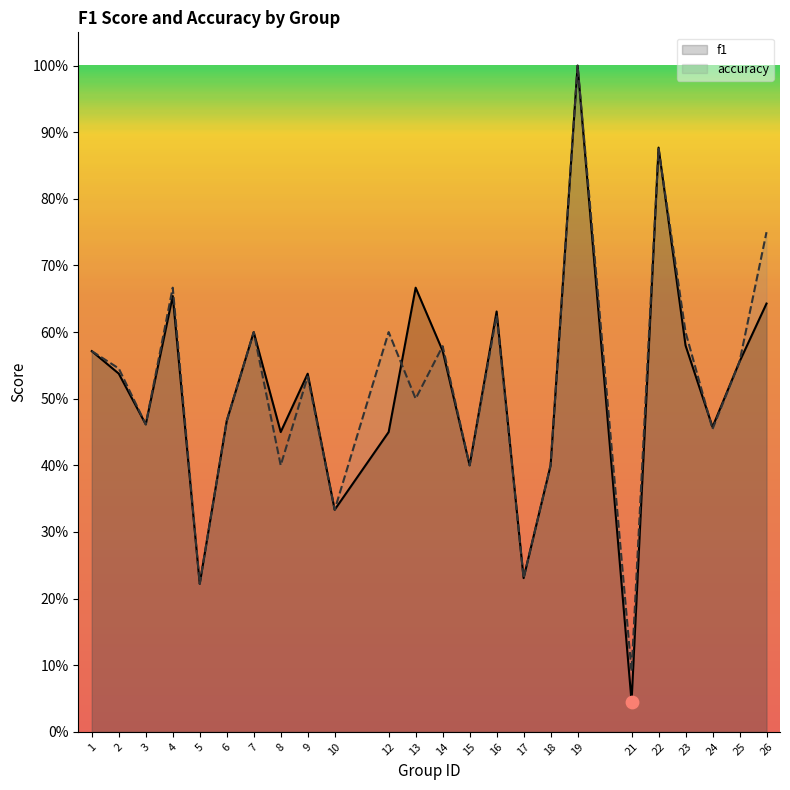

What is the total value across all series at 9?

1.1